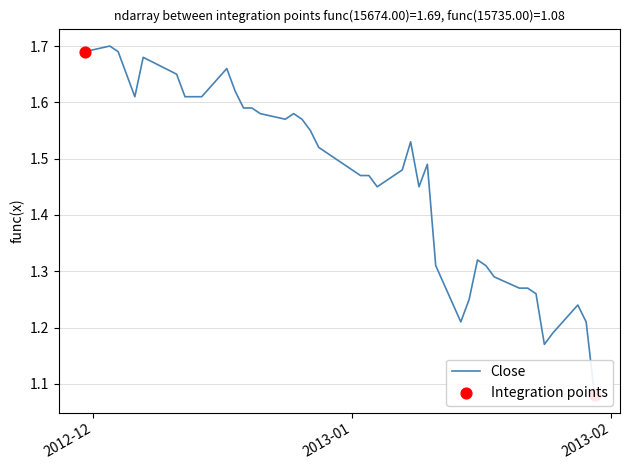

At how many categories does at least one series exceed 1?

40